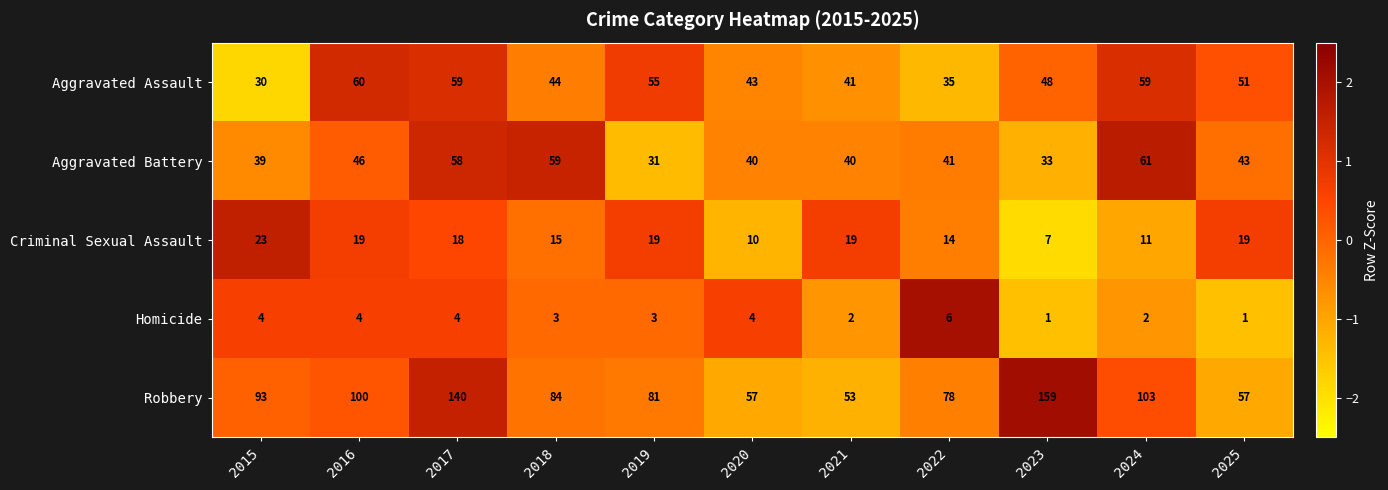

What is the total value across all series at 2025?

171